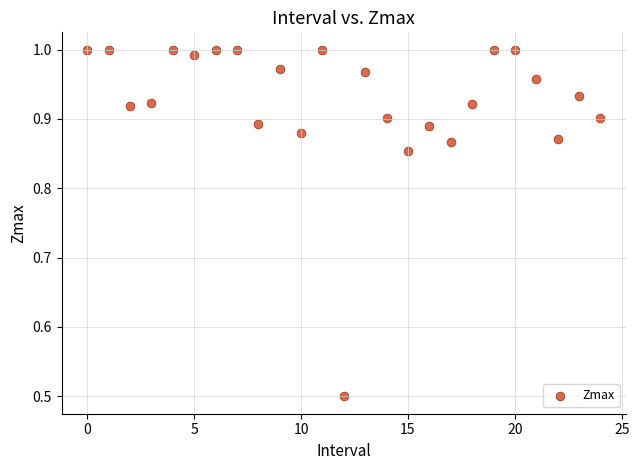

What is the range of Y values (max minus min)?

0.5